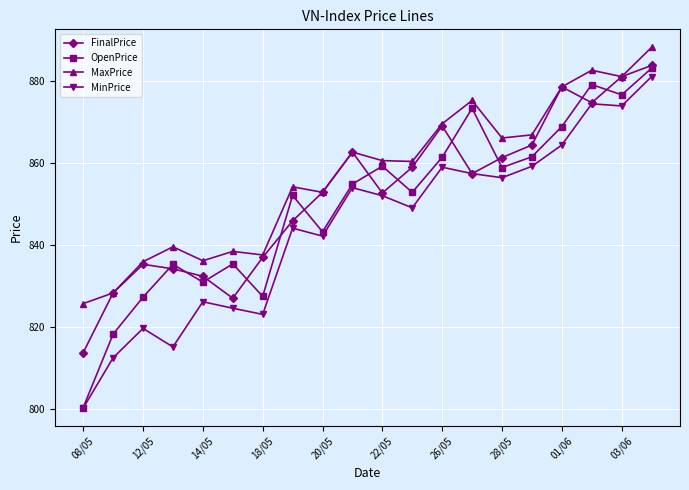

Which series has the widest spread of values?

OpenPrice